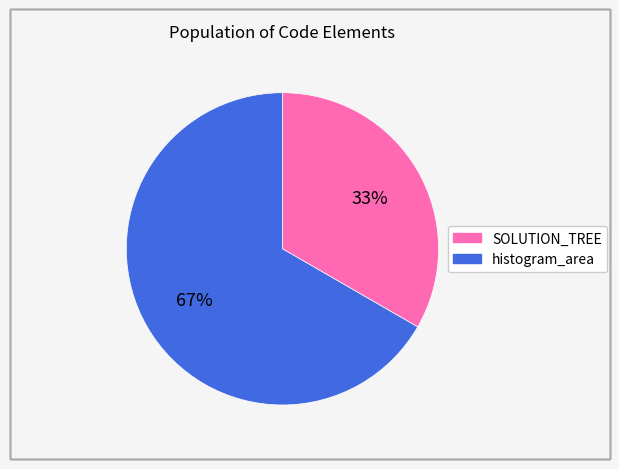

Count the number of slices in the pie.

2